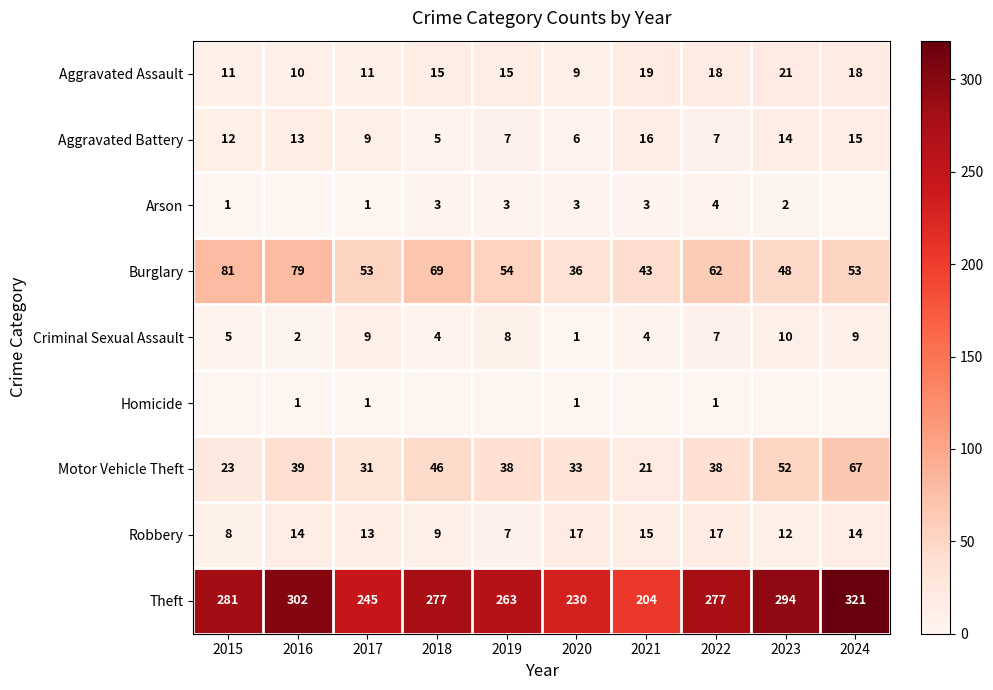

The Motor Vehicle Theft series shows 38 at 2022. True or false?

True